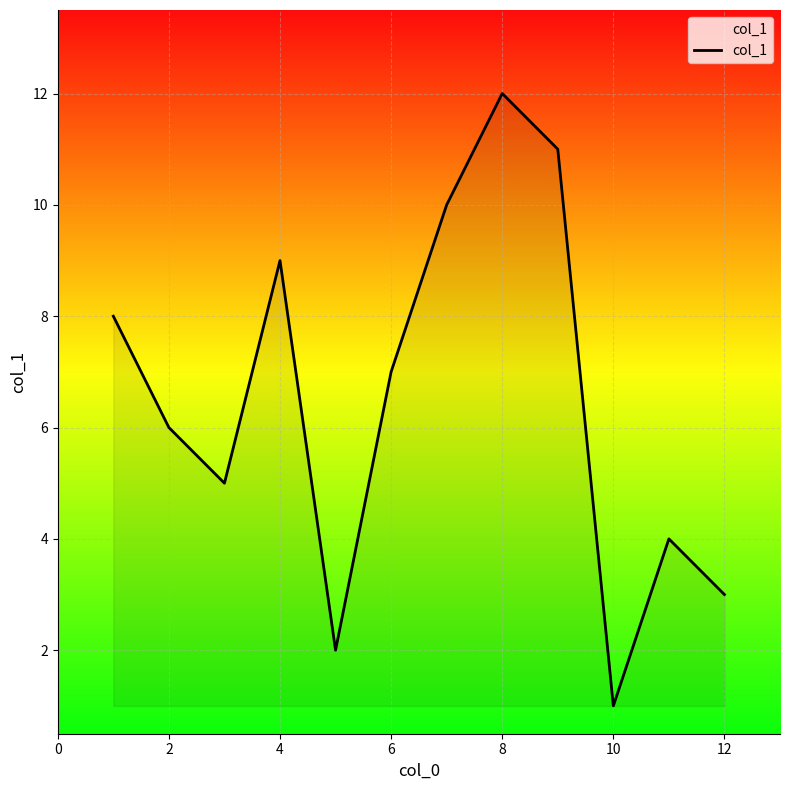

What is the greatest value displayed?

12